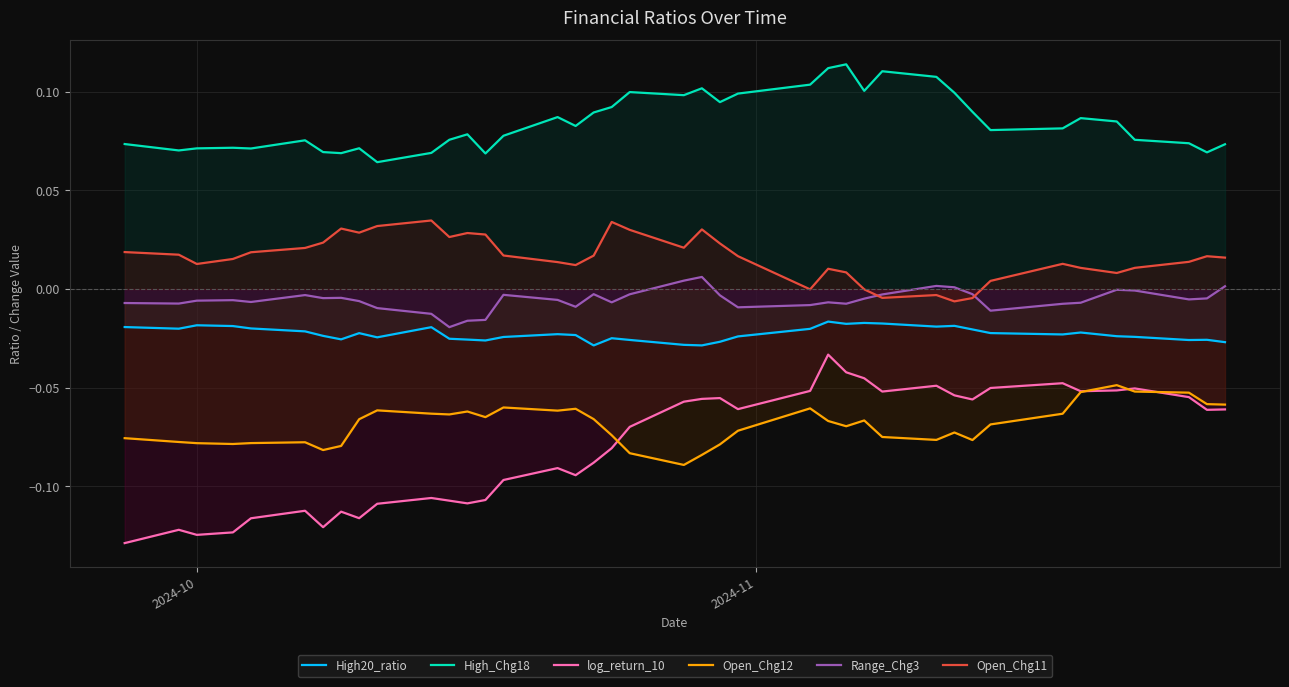

True or false: High_Chg18 and High20_ratio cross at least once.

False